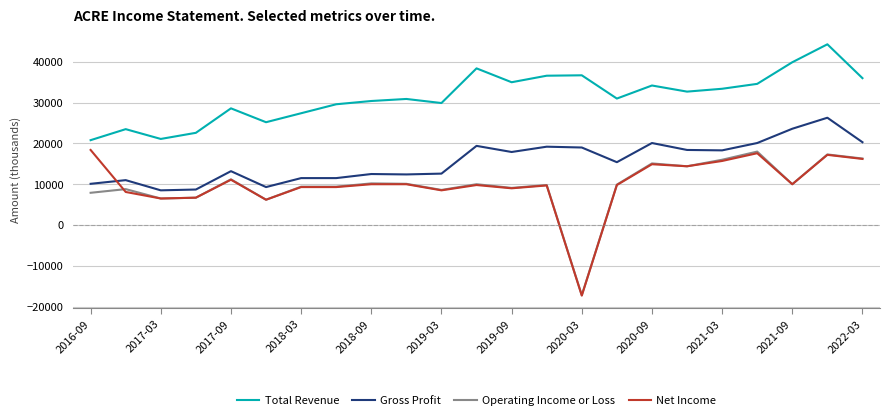

Which series has the largest total across all categories?

Total Revenue